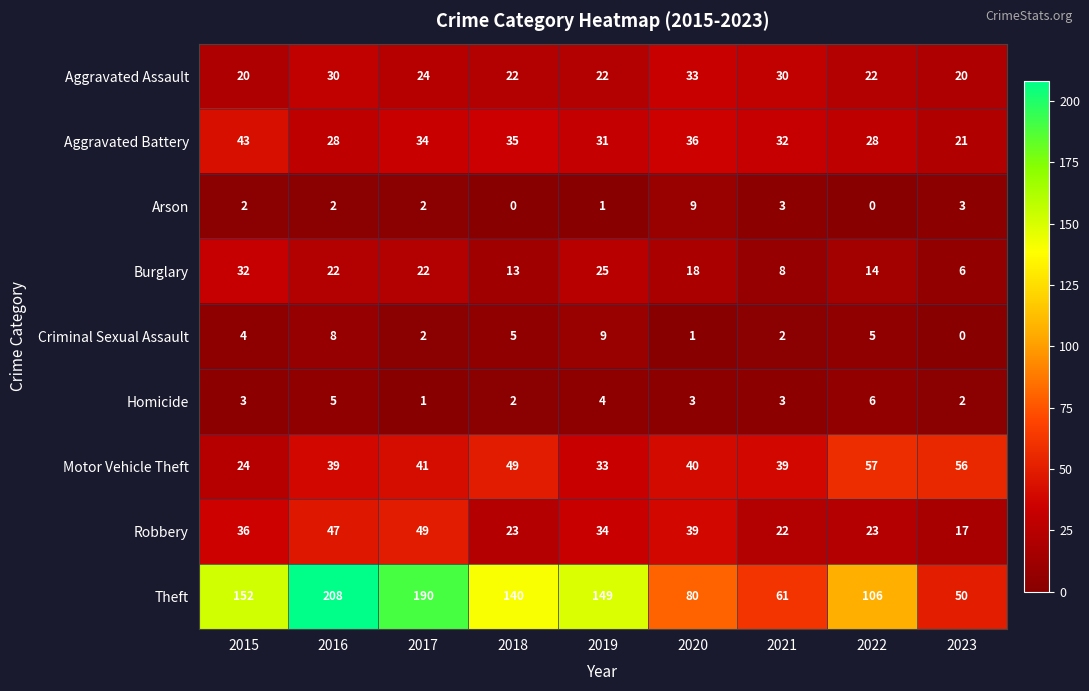

How many categories are shown in the chart?

9